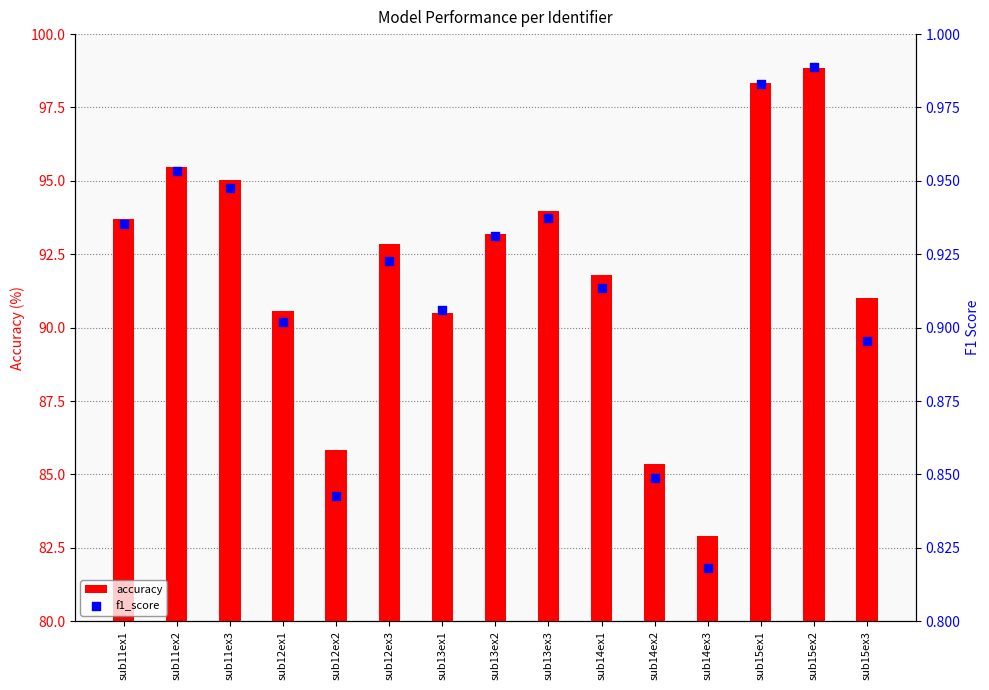

Is the value of f1_score at sub13ex3 greater than the value of accuracy at sub13ex1?

No